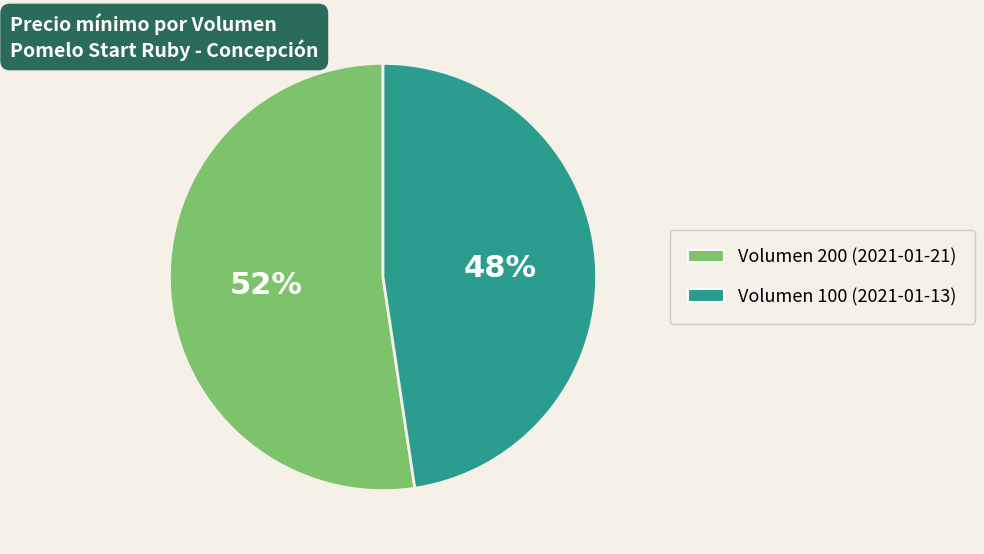

How many segments does this pie chart have?

2